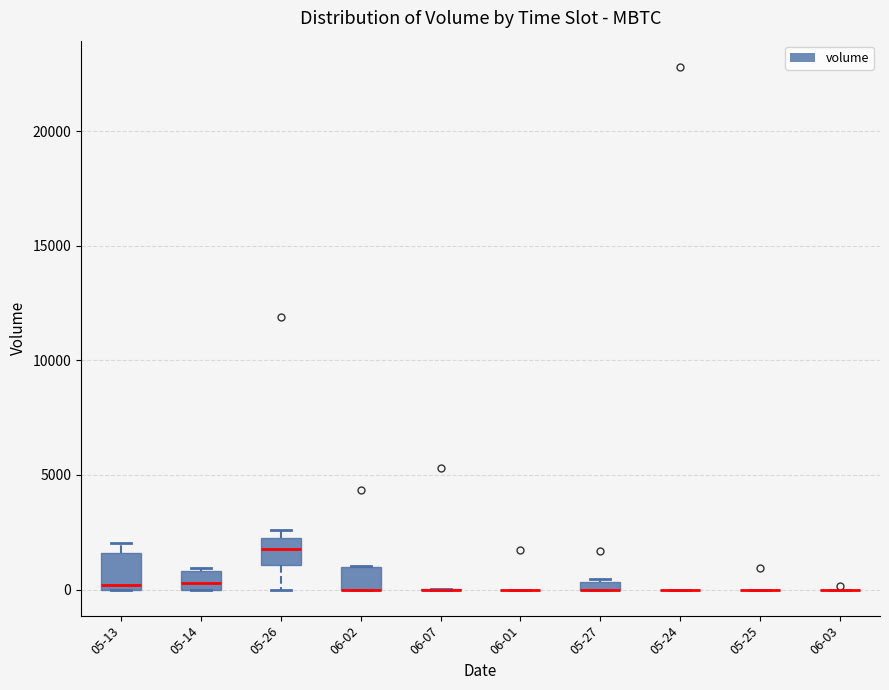

Where is the lower edge of the box for 06-02 on the y-axis? The values are not printed on the chart, so give them approximately, as read against the axis.

0